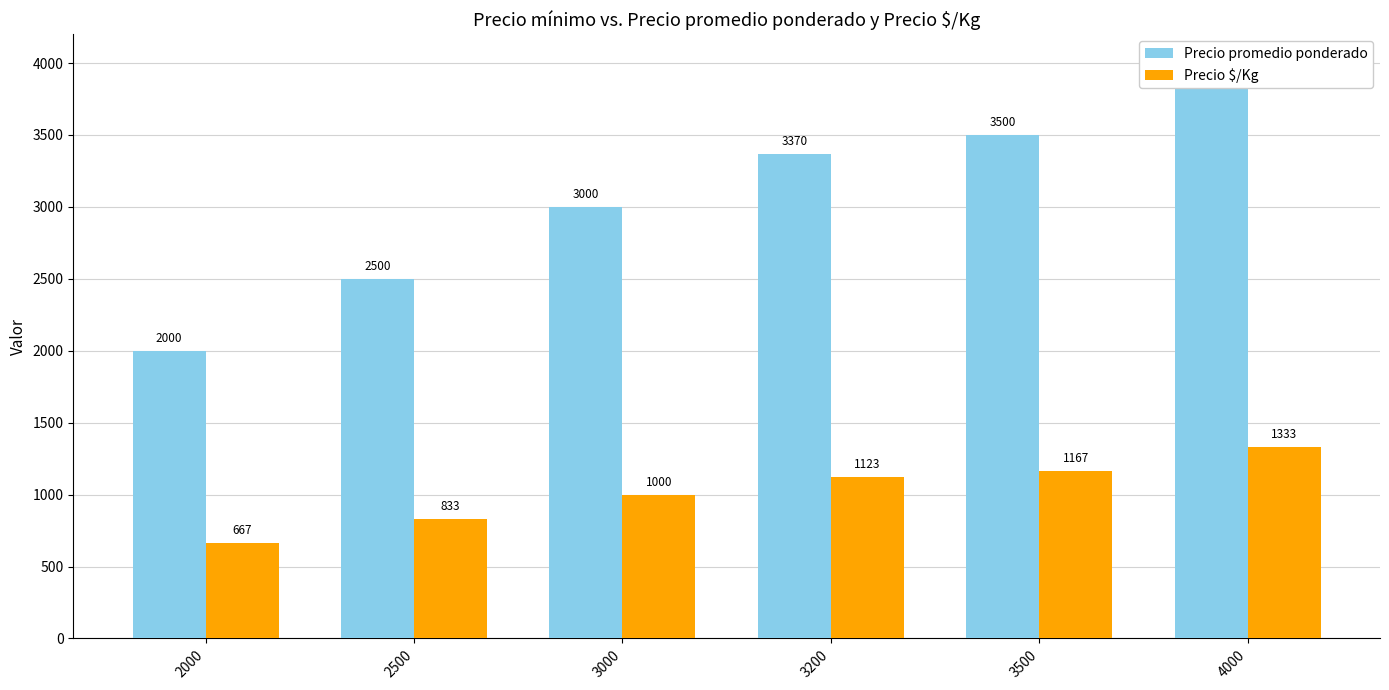

What is the smallest value displayed?

667